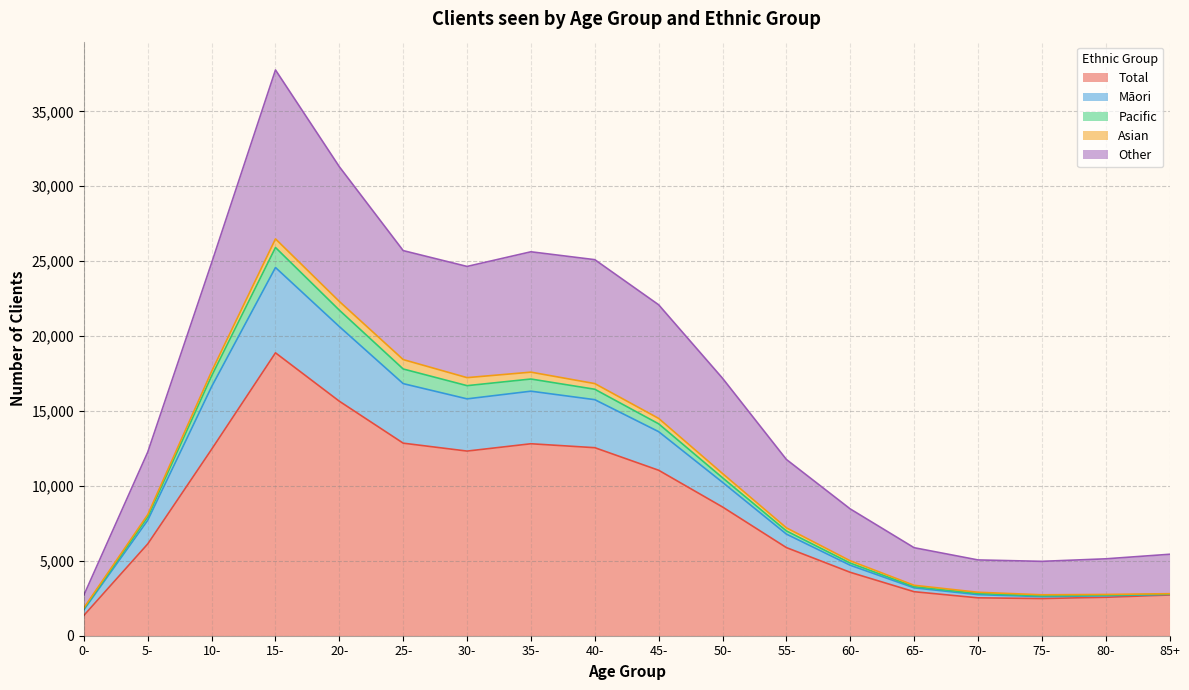

What position from the right is 45-?

9